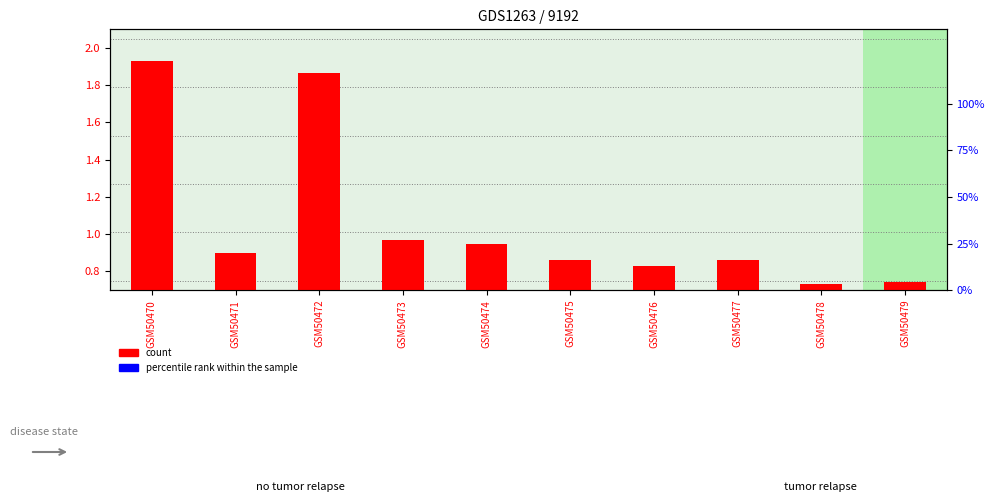

How many distinct data groups are displayed?

2